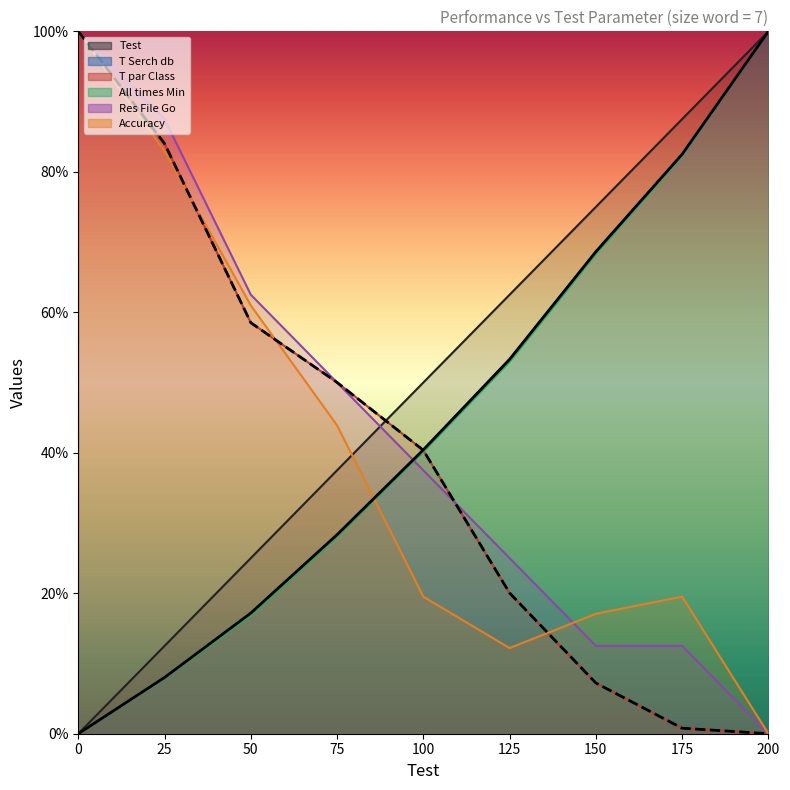

What is the difference between the Test values at 200 and 100?

50.0